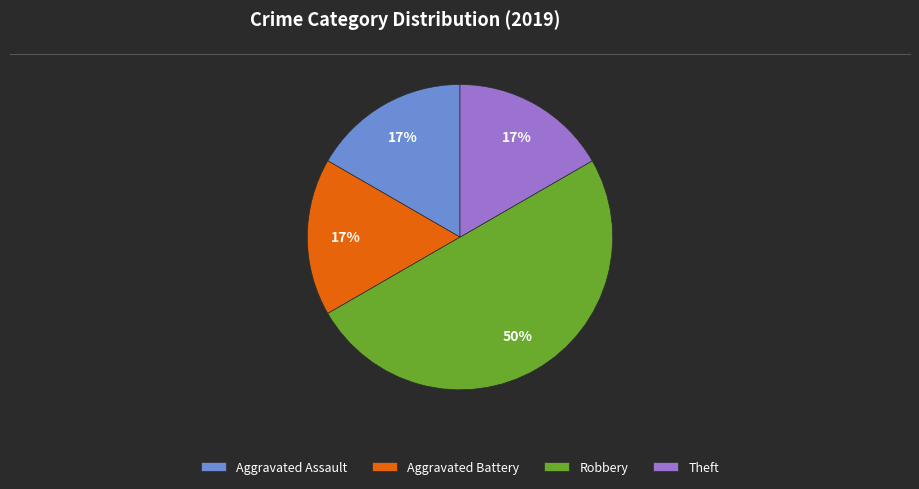

The Aggravated Assault slice represents 25% of the pie. True or false?

False